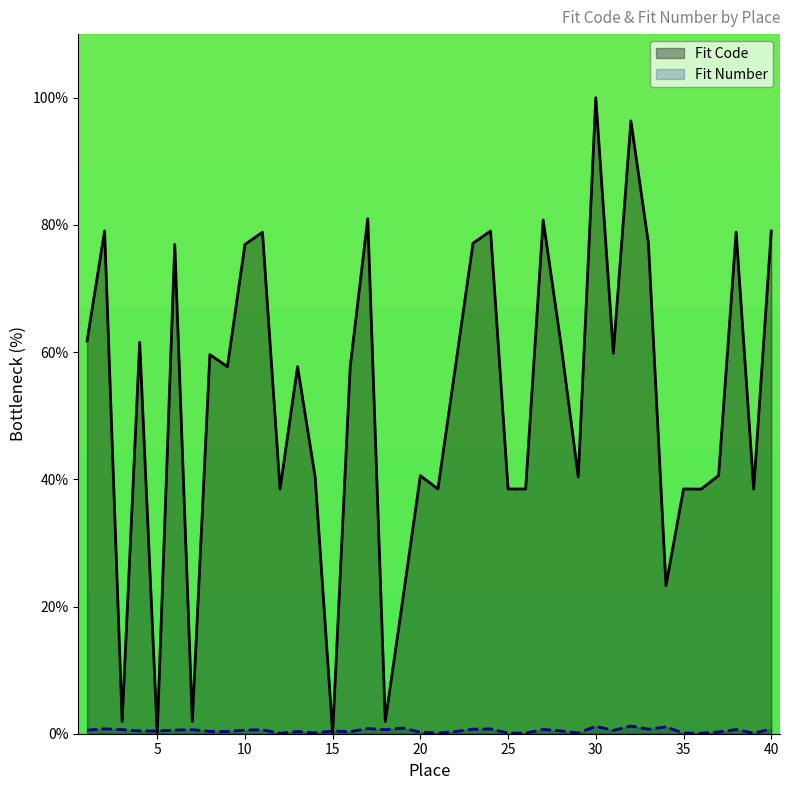

What are all the series names shown in the legend?

Fit Code, Fit Number